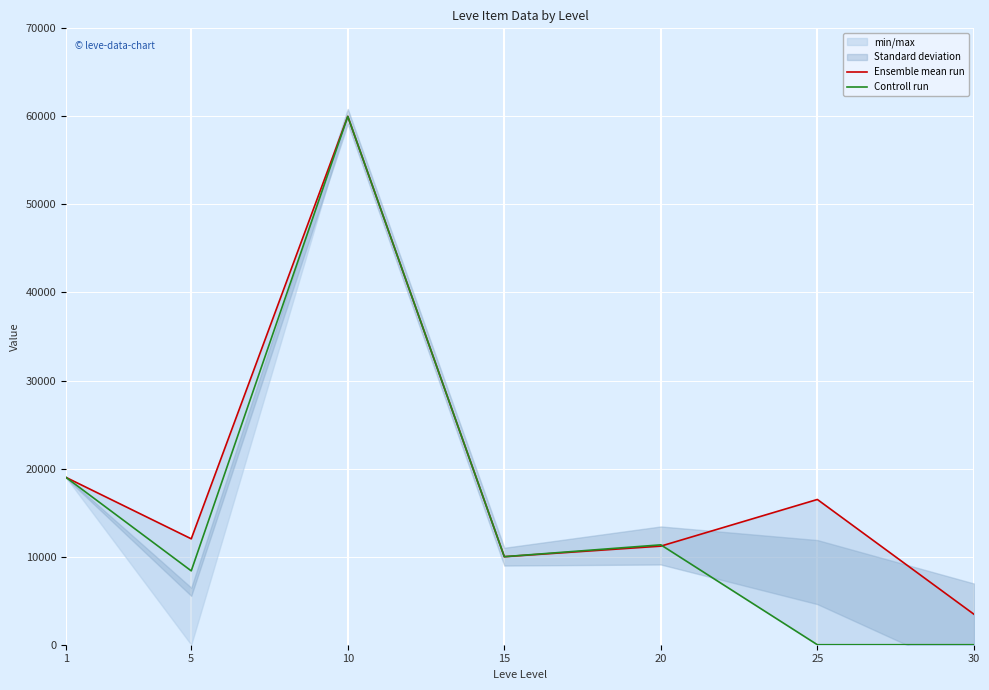

Is this an area chart (filled region under the line)?

No